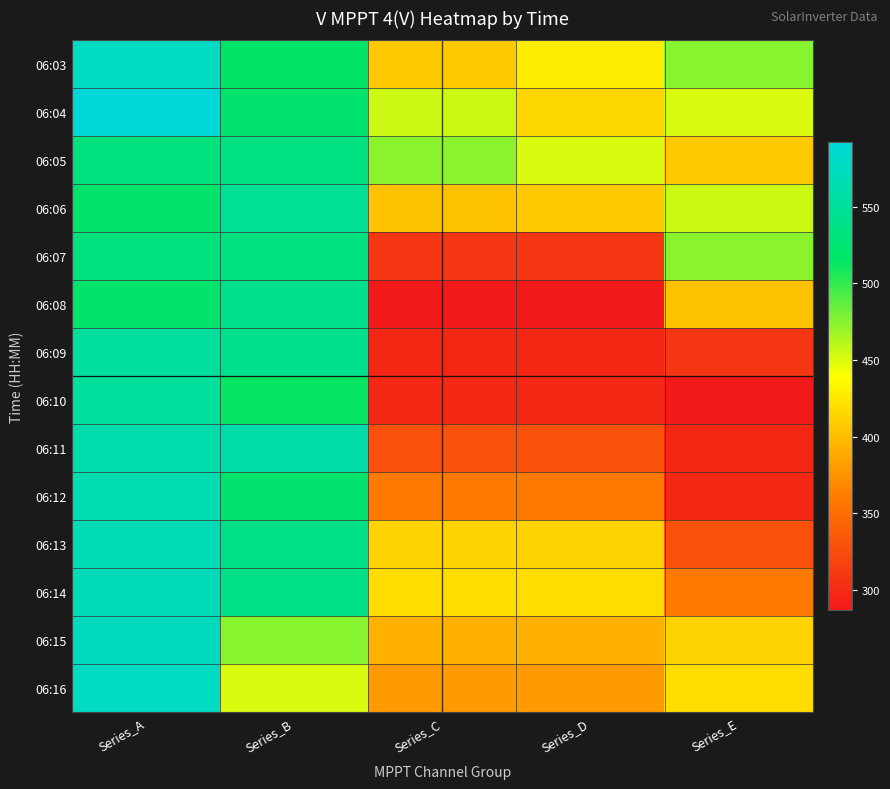

Rank the series at Series_D from lowest to highest value.

06:08, 06:09, 06:10, 06:07, 06:11, 06:12, 06:16, 06:15, 06:06, 06:13, 06:04, 06:14, 06:03, 06:05